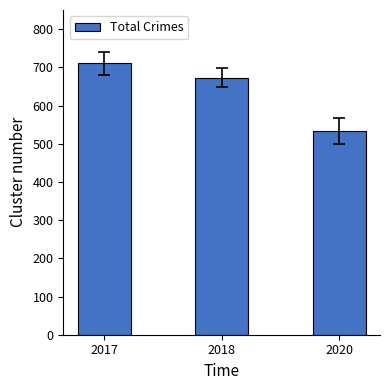

Rank the categories by value from highest to lowest.

2017, 2018, 2020